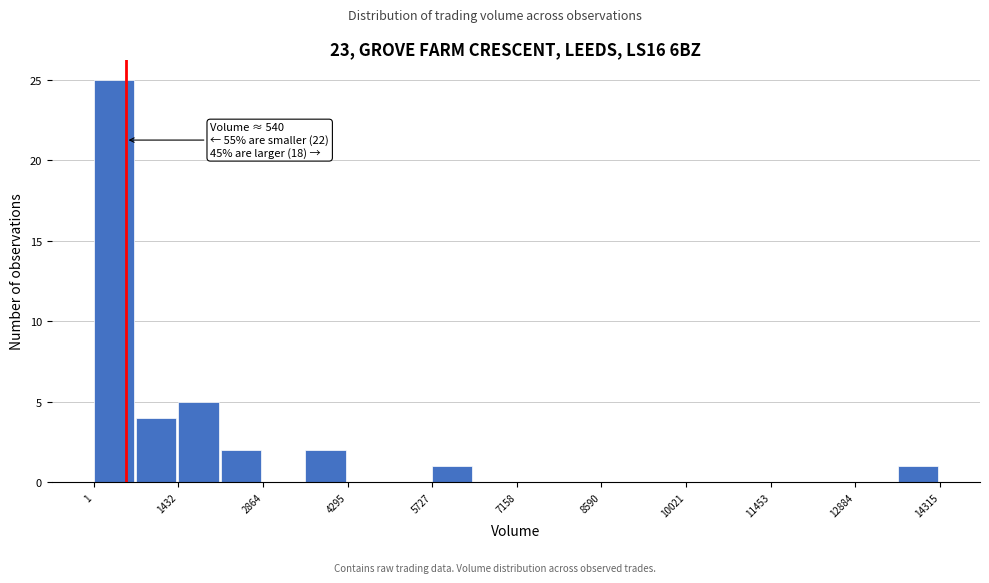

Around what value on the x-axis is the tallest bar? Give the approximate position of its centre, as read against the axis.

400